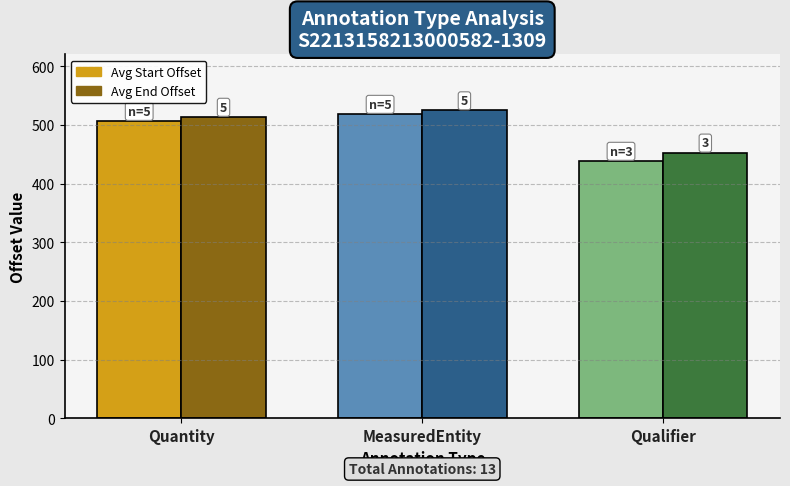

What are all the series names shown in the legend?

Avg Start Offset, Avg End Offset